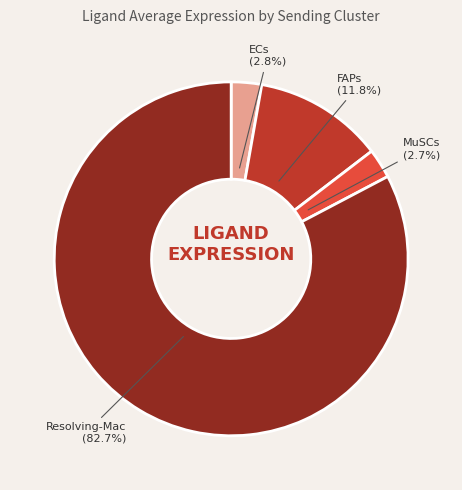

How many slices are in this pie chart?

4